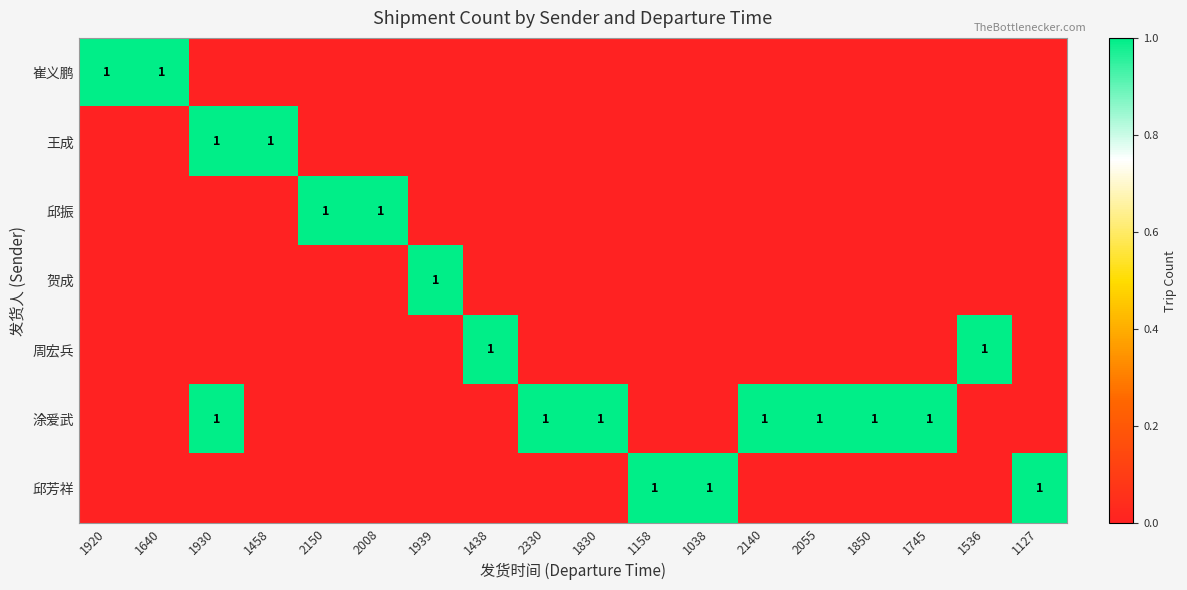

What is the total value across all series at 1038?

1